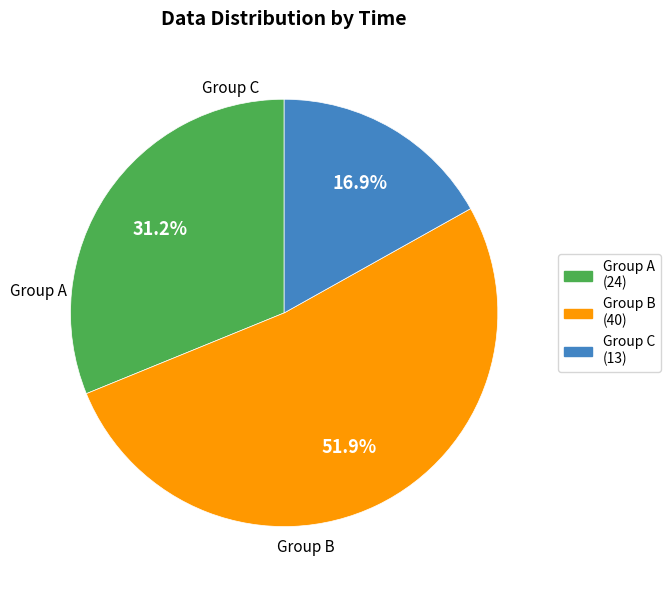

Does any single category account for the majority?

Yes